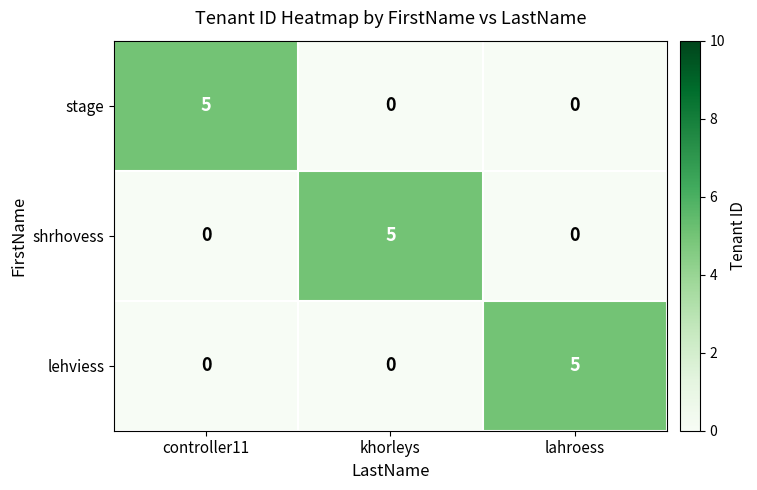

Is it true that shrhovess equals 0 at lahroess?

True